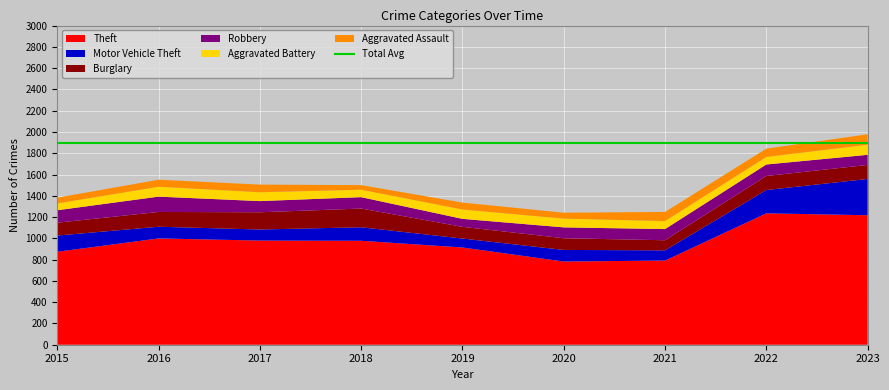

Reading right to left, transcribe all the data shown in this chart.

Theft: 2023=1217	2022=1235	2021=791	2020=782	2019=914	2018=977	2017=979	2016=999	2015=874
Motor Vehicle Theft: 2023=341	2022=219	2021=96	2020=109	2019=84	2018=127	2017=104	2016=110	2015=152
Burglary: 2023=132	2022=132	2021=95	2020=110	2019=110	2018=176	2017=162	2016=139	2015=121
Robbery: 2023=95	2022=108	2021=105	2020=102	2019=75	2018=107	2017=105	2016=144	2015=117
Aggravated Battery: 2023=95	2022=71	2021=75	2020=82	2019=88	2018=70	2017=83	2016=93	2015=64
Aggravated Assault: 2023=98	2022=78	2021=86	2020=56	2019=65	2018=43	2017=72	2016=66	2015=54